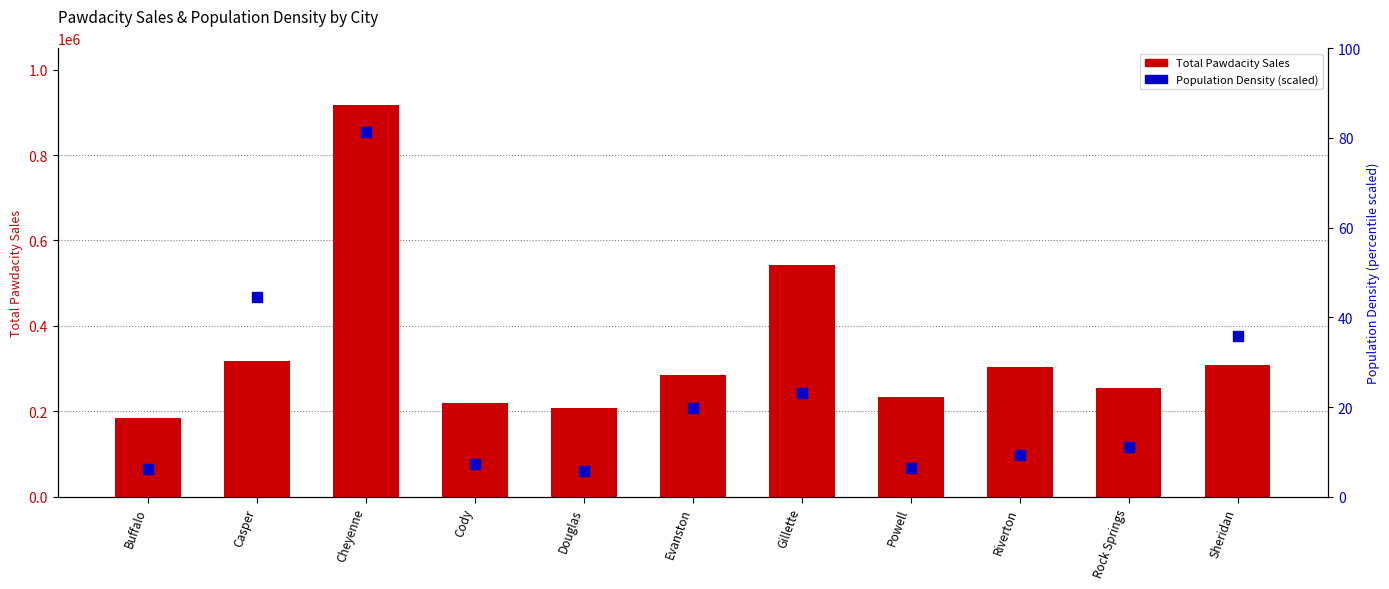

What are all the series names shown in the legend?

Total Pawdacity Sales, Population Density (scaled %)